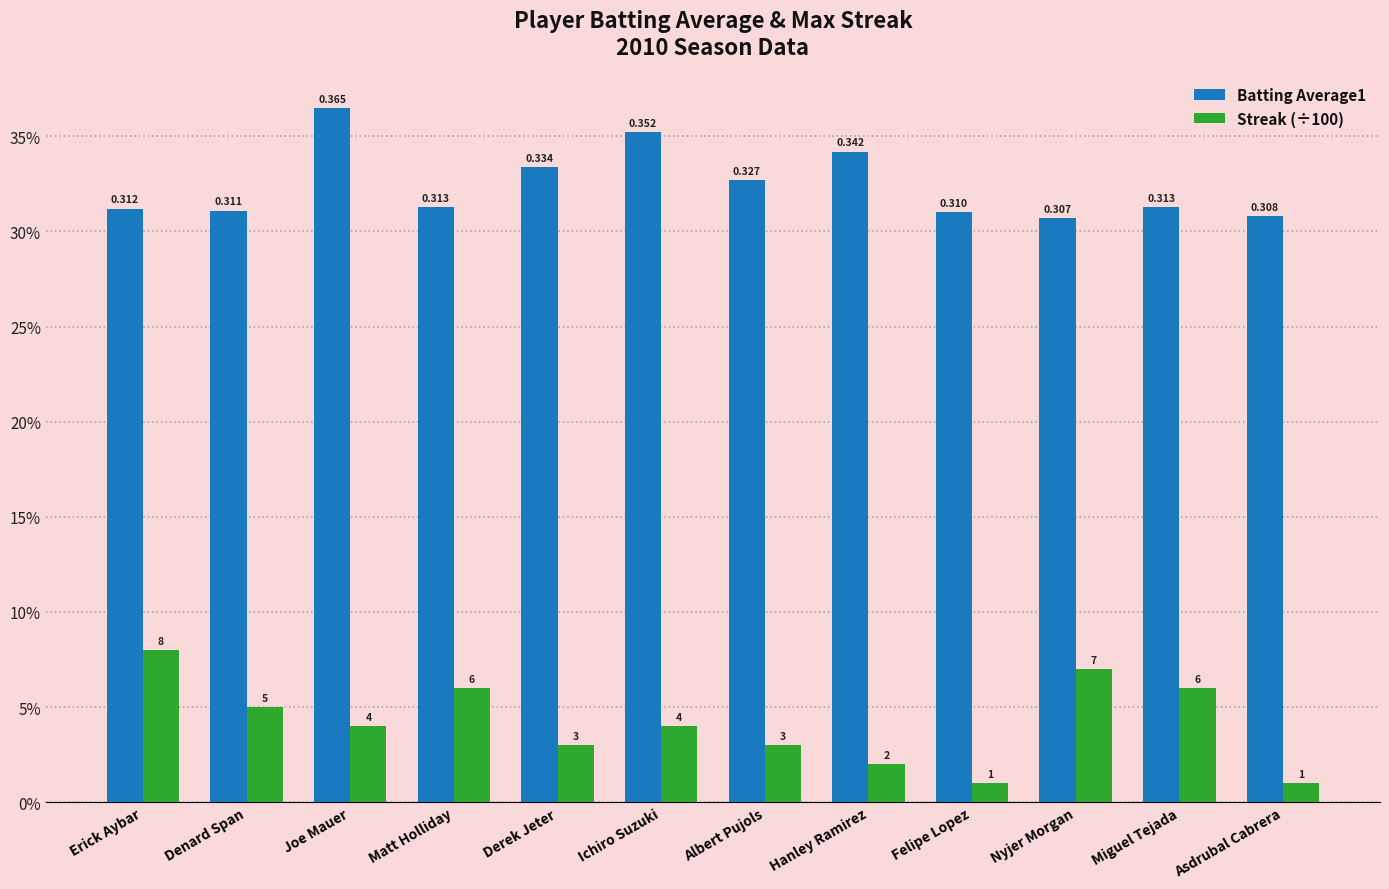

What is the label of the 9th bar from the left?

Felipe Lopez